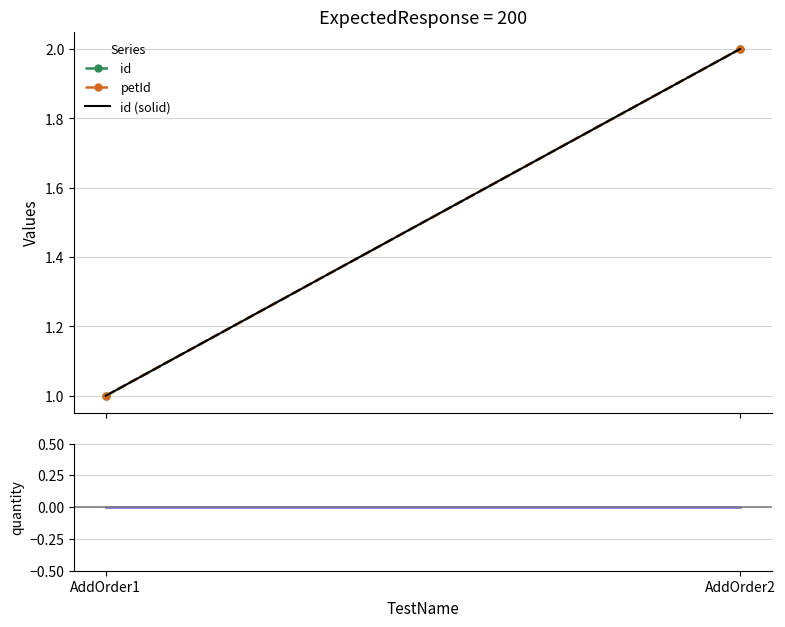

Is this an area chart (filled region under the line)?

No